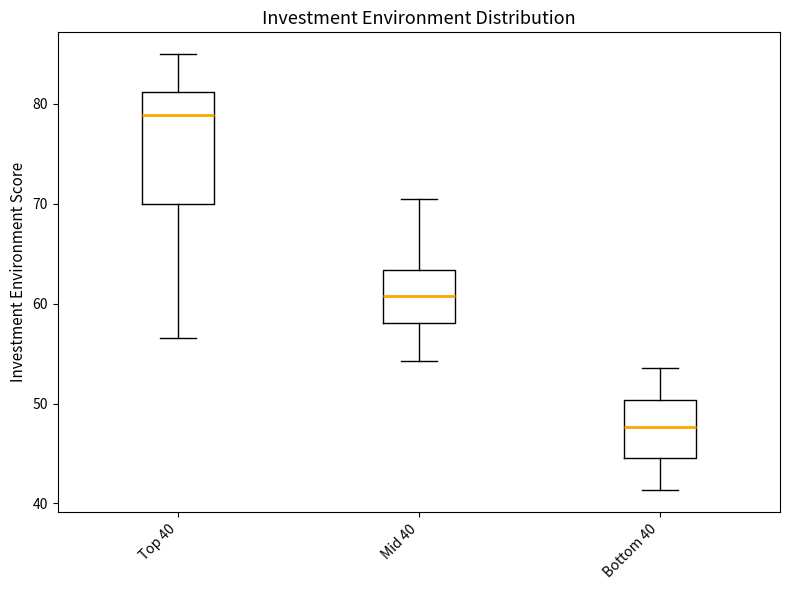

Reading left to right, transcribe this box plot: for each box, give where its median line is, the range the box spans, and where its two whiskers end, as read against the y-axis. The values are not printed on the chart, so give them approximately, as read against the axis.

Top 40: median 79, box 70 to 81, whiskers 57 to 85
Mid 40: median 61, box 58 to 63, whiskers 54 to 71
Bottom 40: median 48, box 45 to 50, whiskers 41 to 54